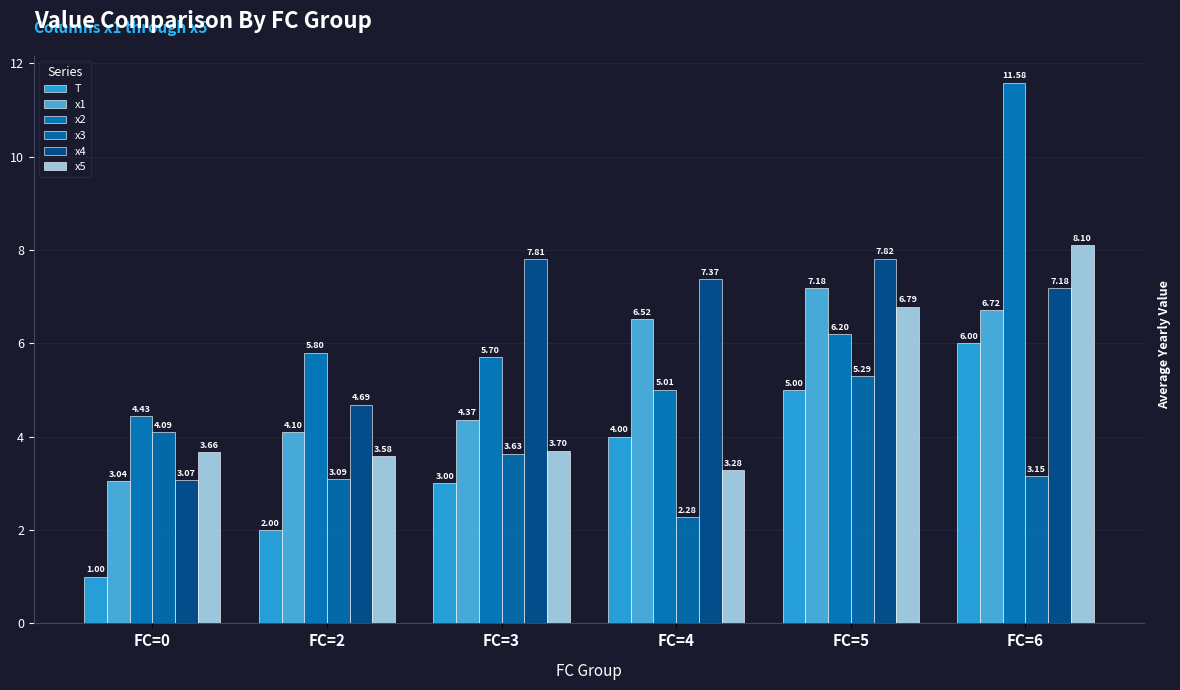

Between FC=4 and FC=5, which series saw the biggest shift?

x5